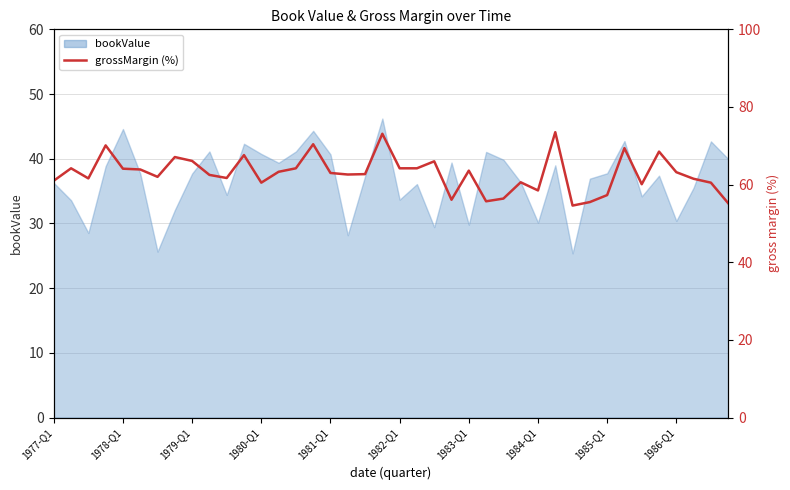

How many interior local valleys (lower than both neighbors) does the data have?

10